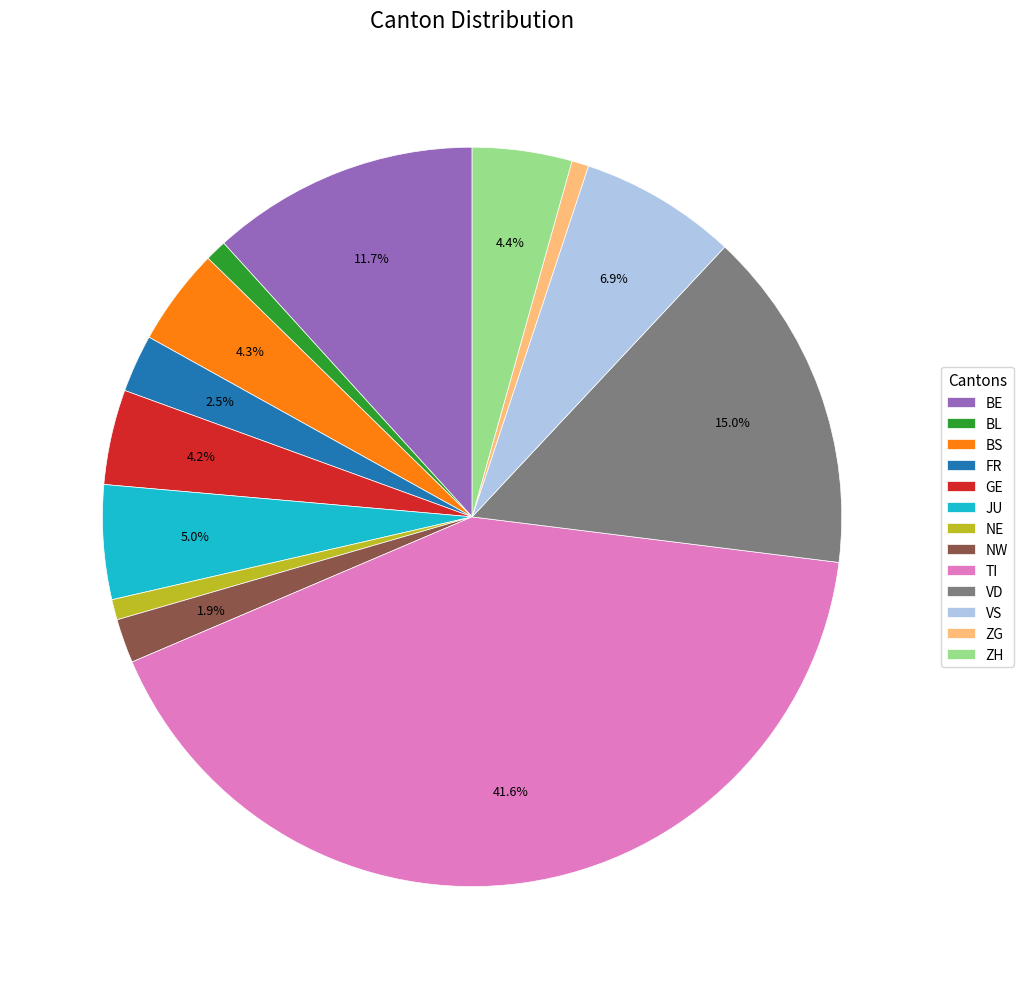

Which has a higher value, NE or BS?

BS